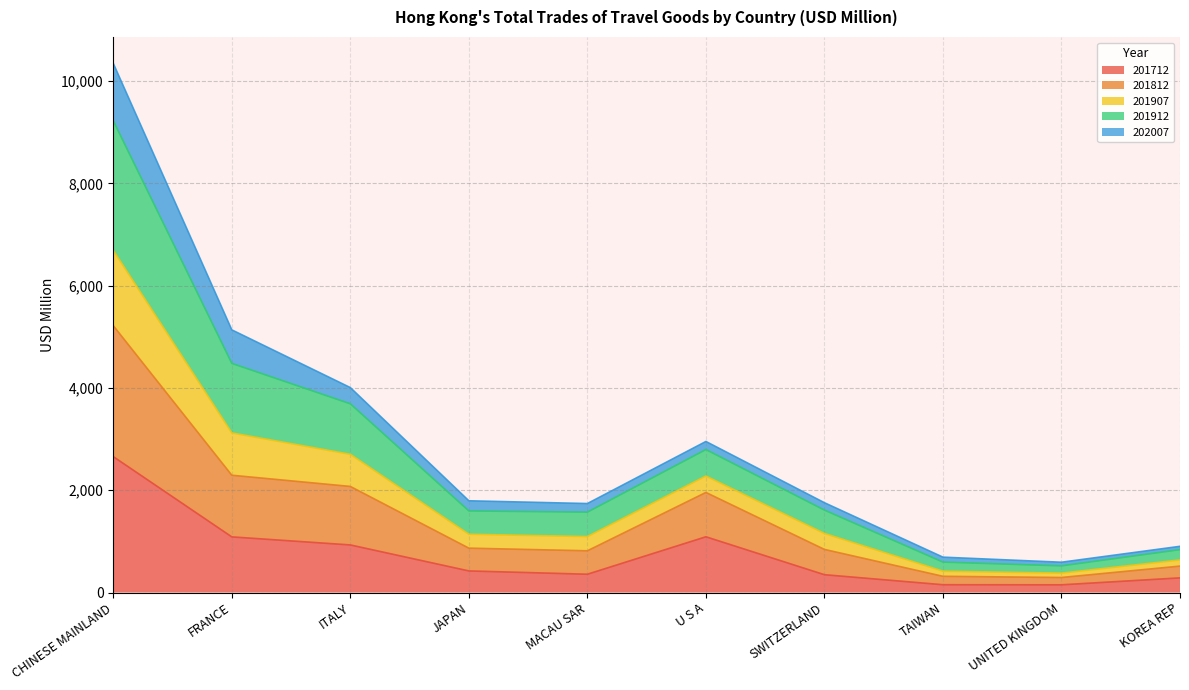

At which category is the sum across all series the highest?

CHINESE MAINLAND